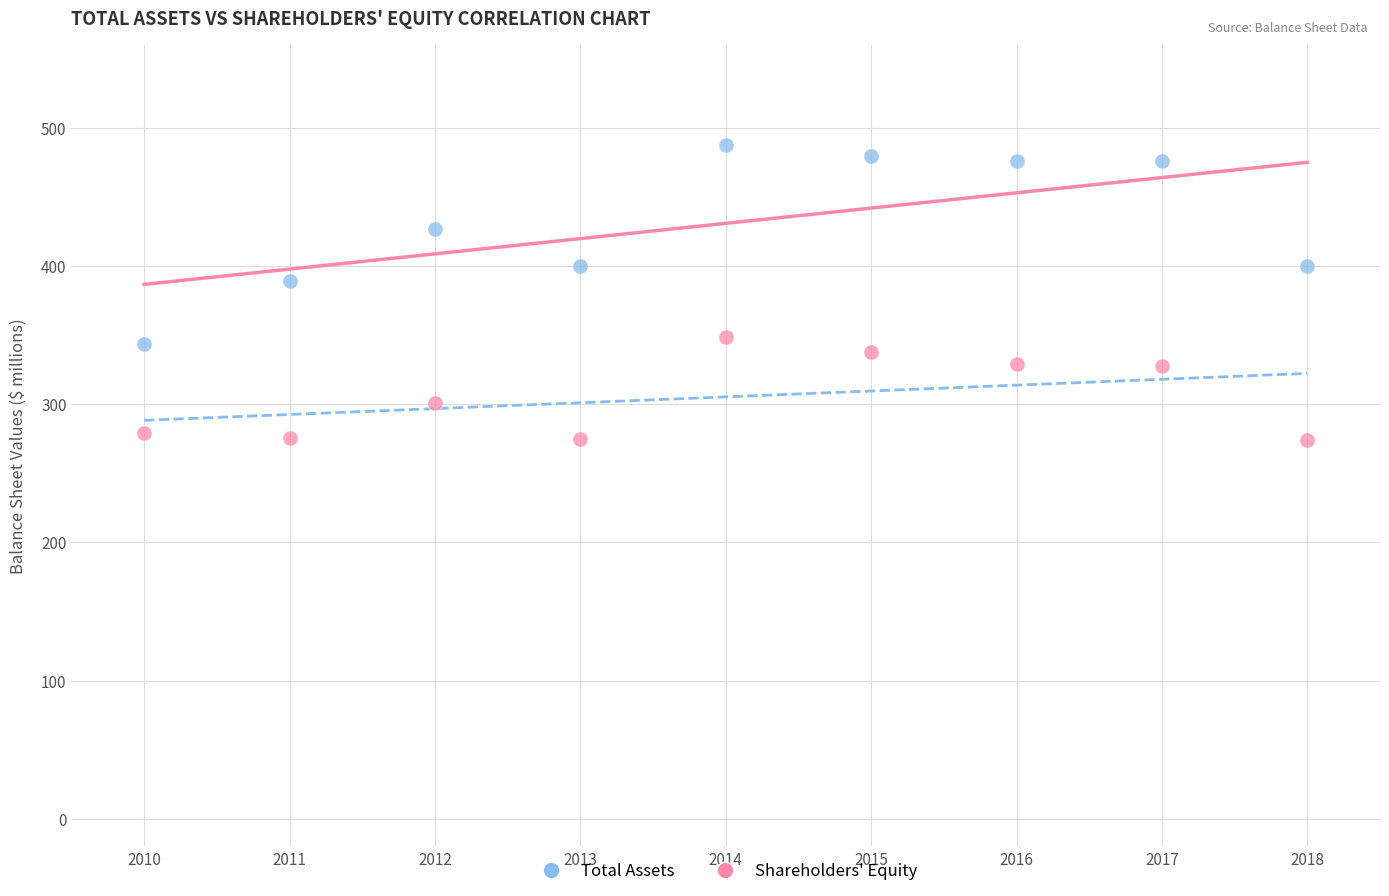

Which series has the widest spread of Y values?

Total Assets